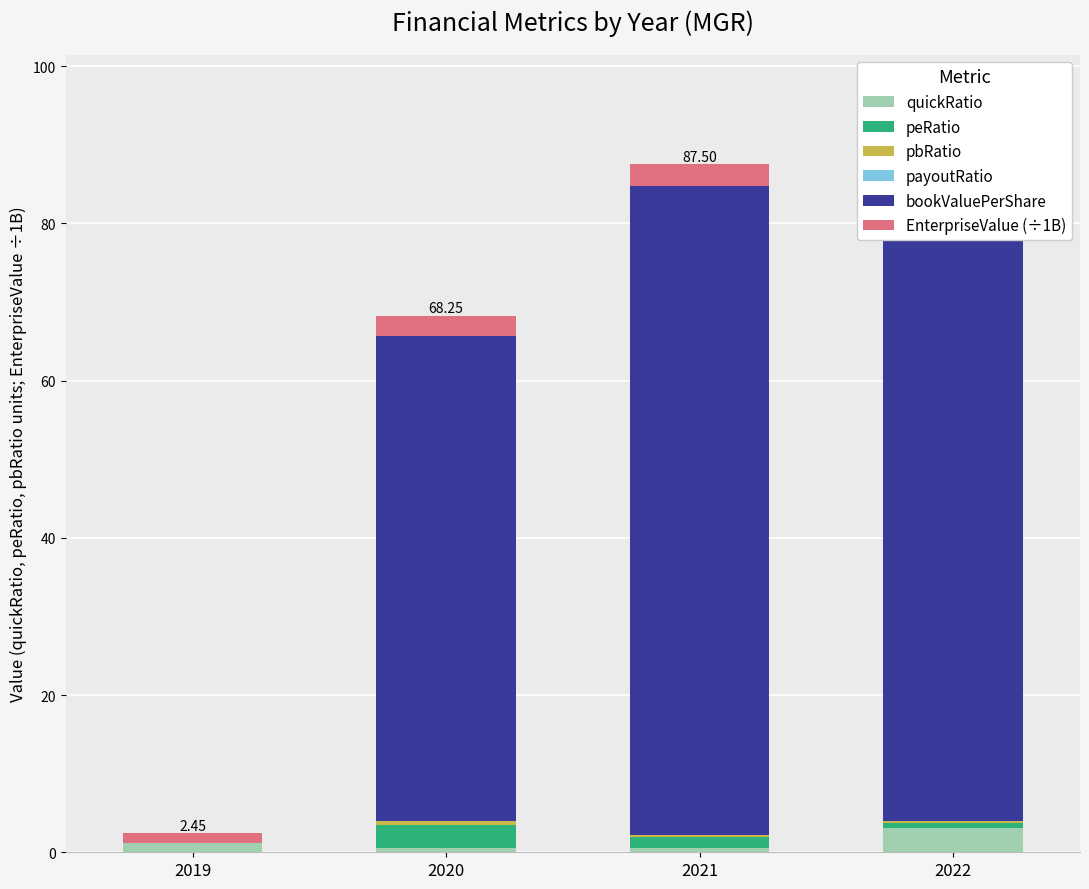

The value of bookValuePerShare at 2019 is 0.0. True or false?

True